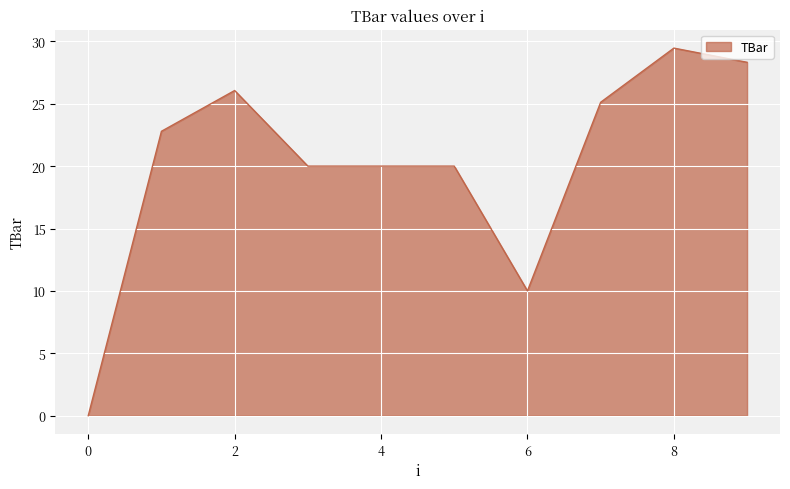

What is the maximum value shown in the chart?

29.5